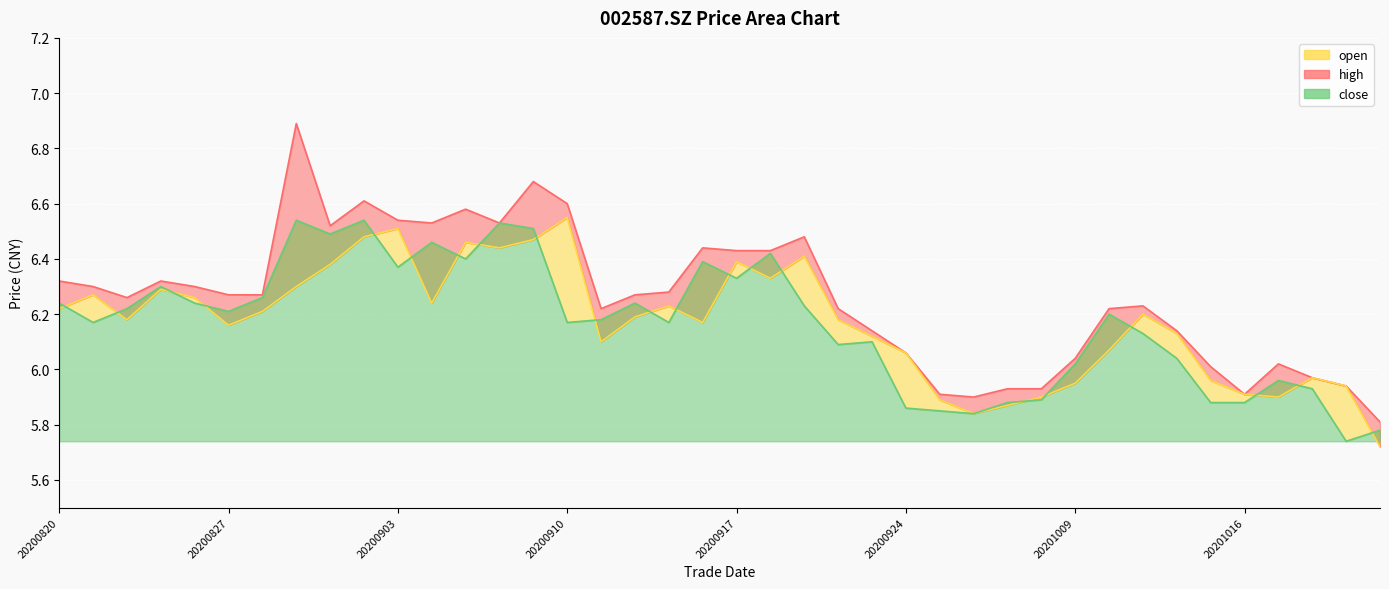

Which series has the widest spread of values?

high